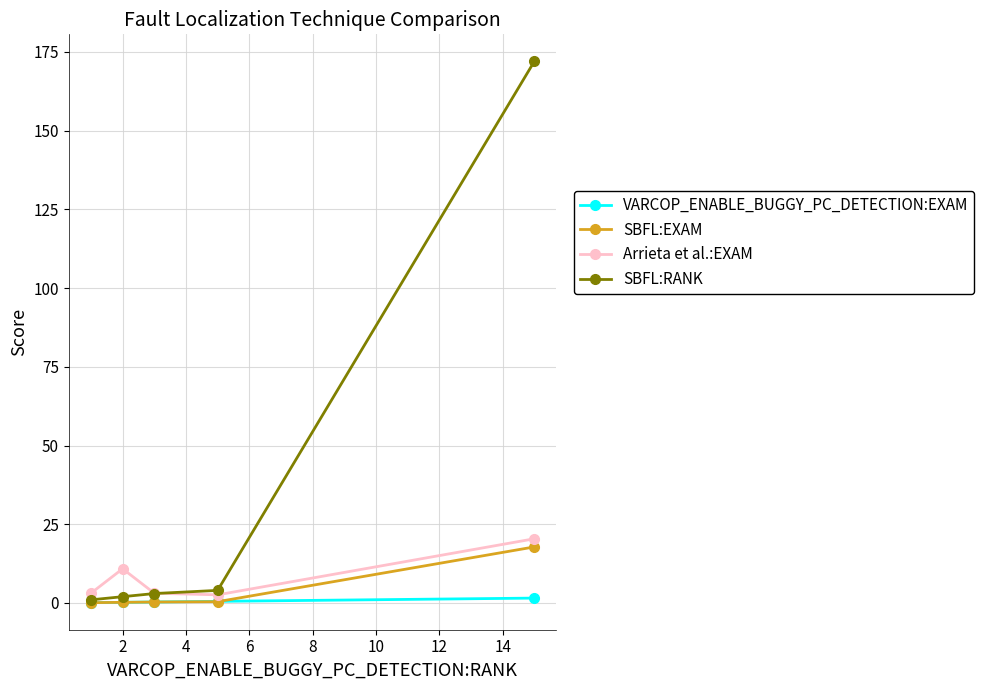

How many lines are shown in the chart?

4